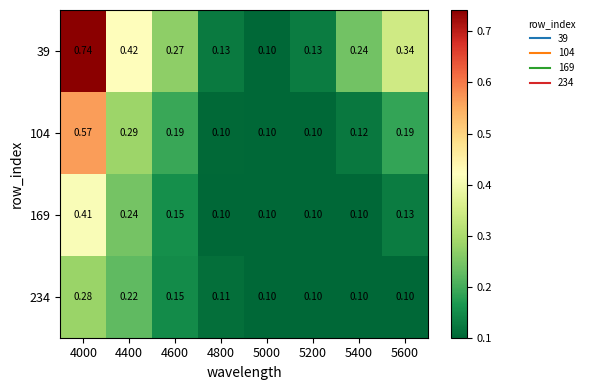

At how many categories does at least one series exceed 0?

8